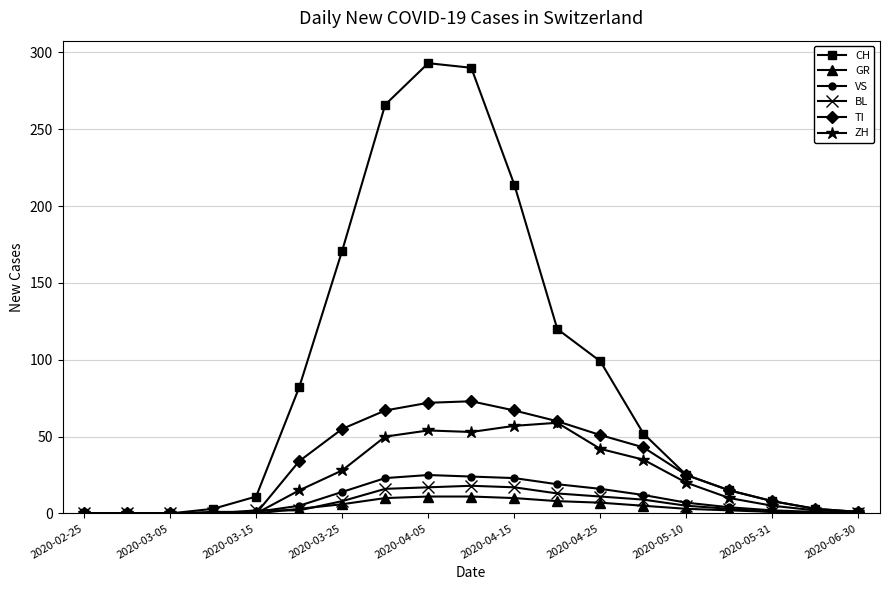

Which series has the largest total across all categories?

CH